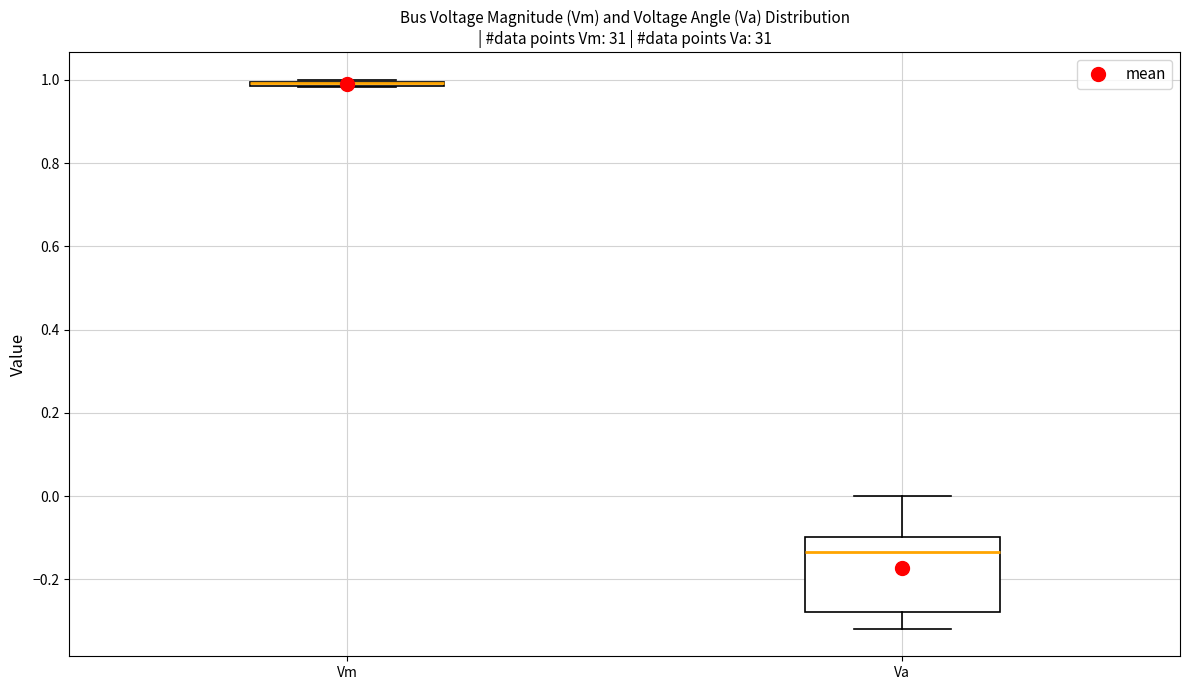

Comparing the boxes themselves (not the whiskers), which one is the tallest?

Va